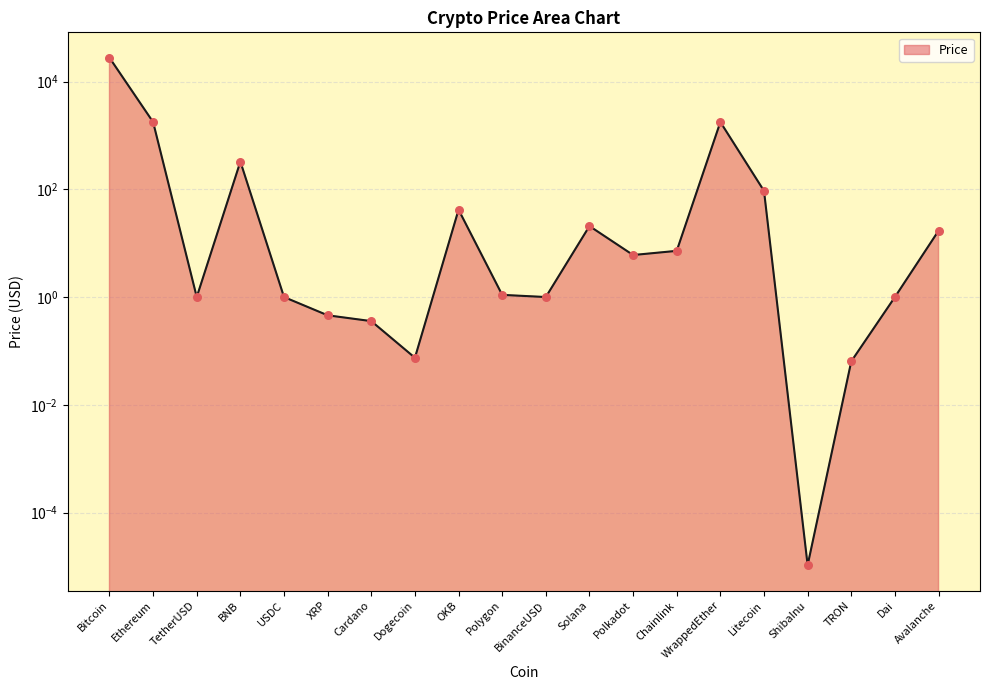

Between XRP and Ethereum, which is larger?

Ethereum